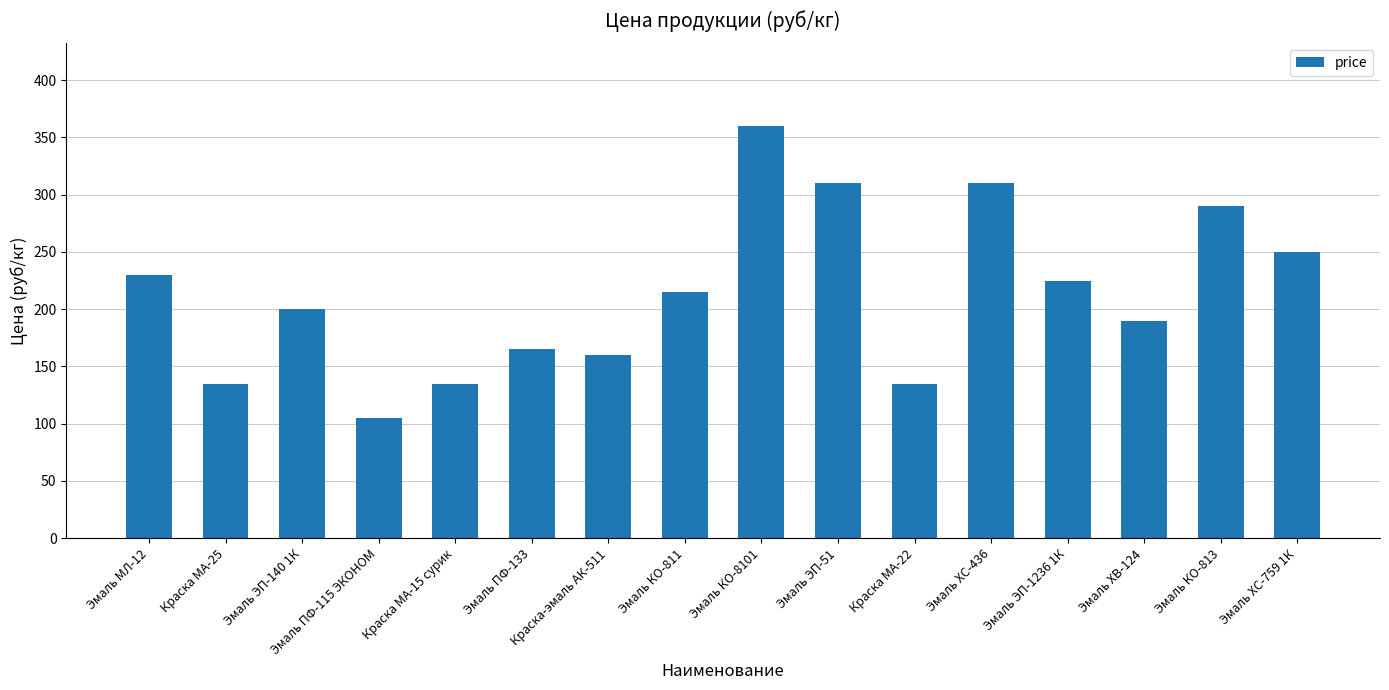

Which has a higher value, Эмаль МЛ-12 or Краска МА-15 сурик?

Эмаль МЛ-12